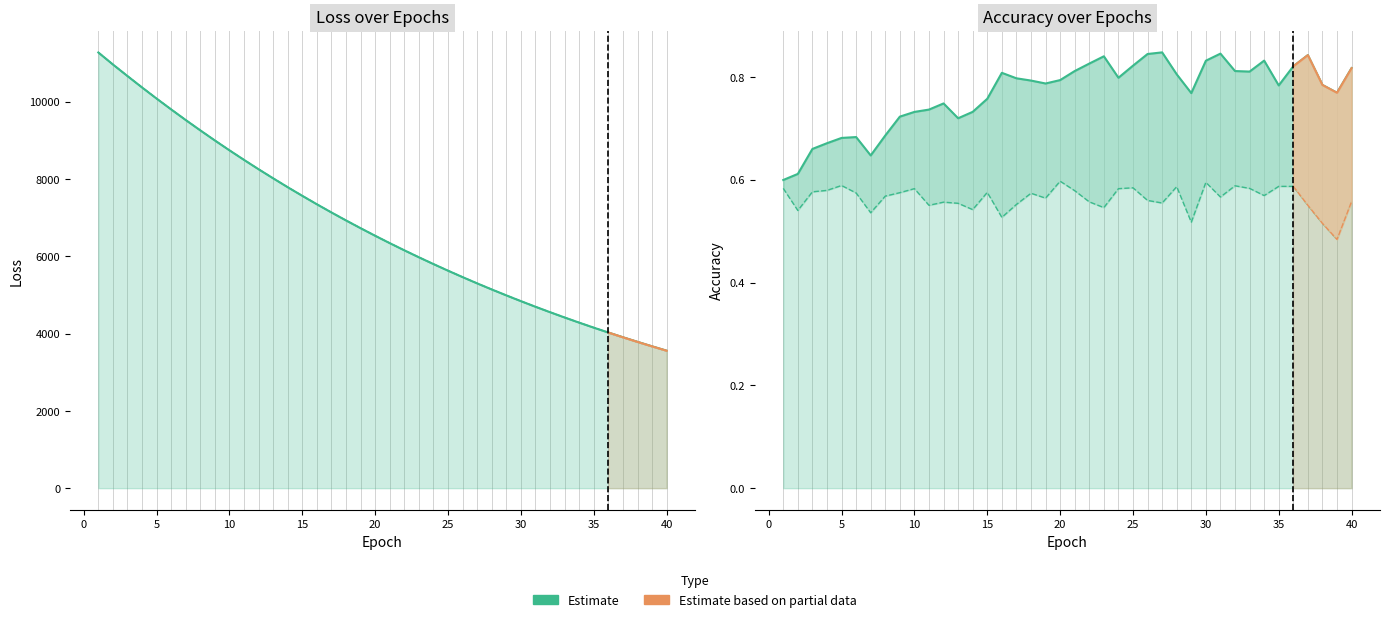

True or false: test_loss and train_accuracy cross at least once.

False